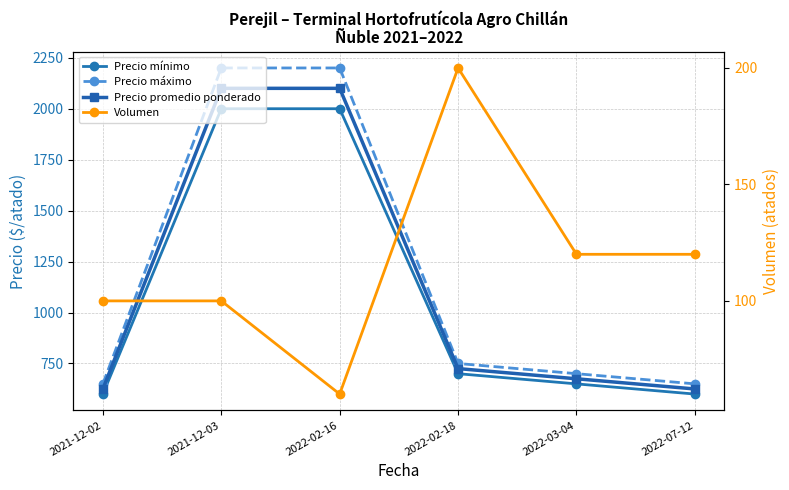

At how many categories does at least one series exceed 448?

6